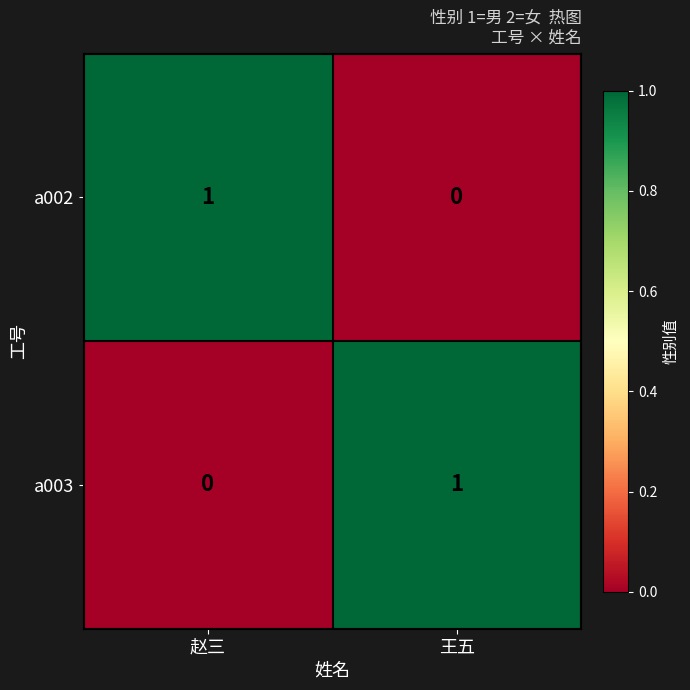

The a003 series shows -1 at 赵三. True or false?

False